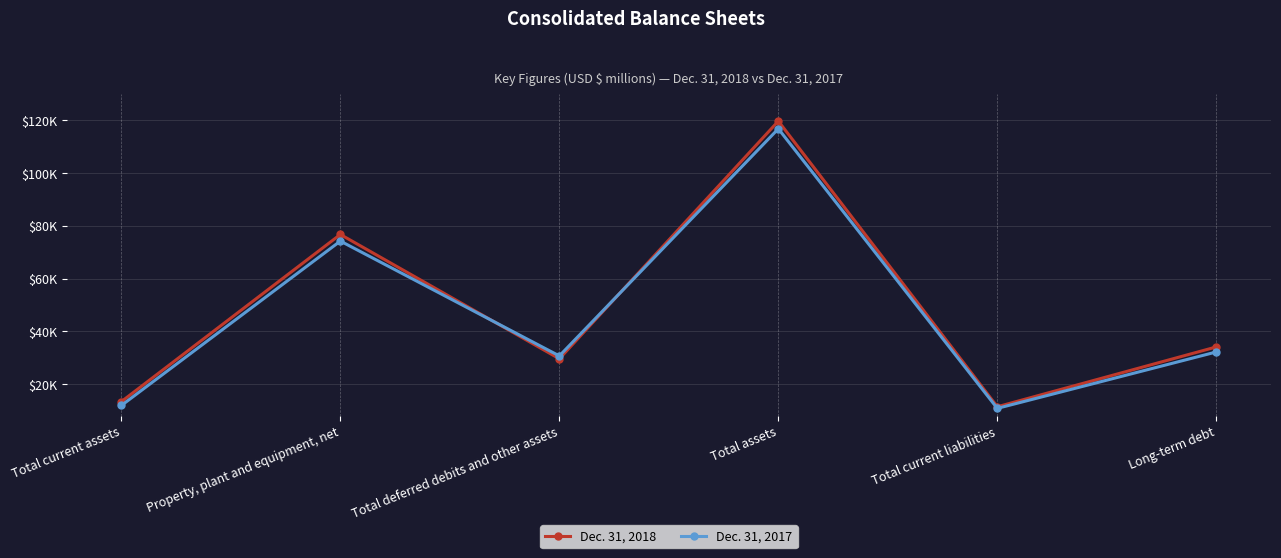

Where does the Dec. 31, 2017 series first go above 32176?

Property, plant and equipment, net